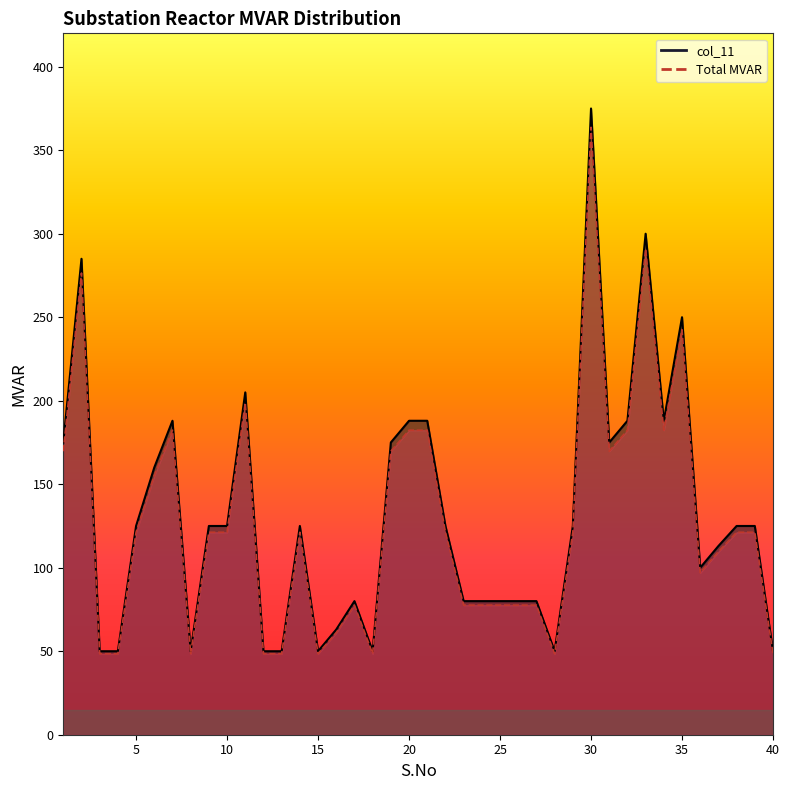

True or false: col_11 and Total MVAR cross at least once.

False